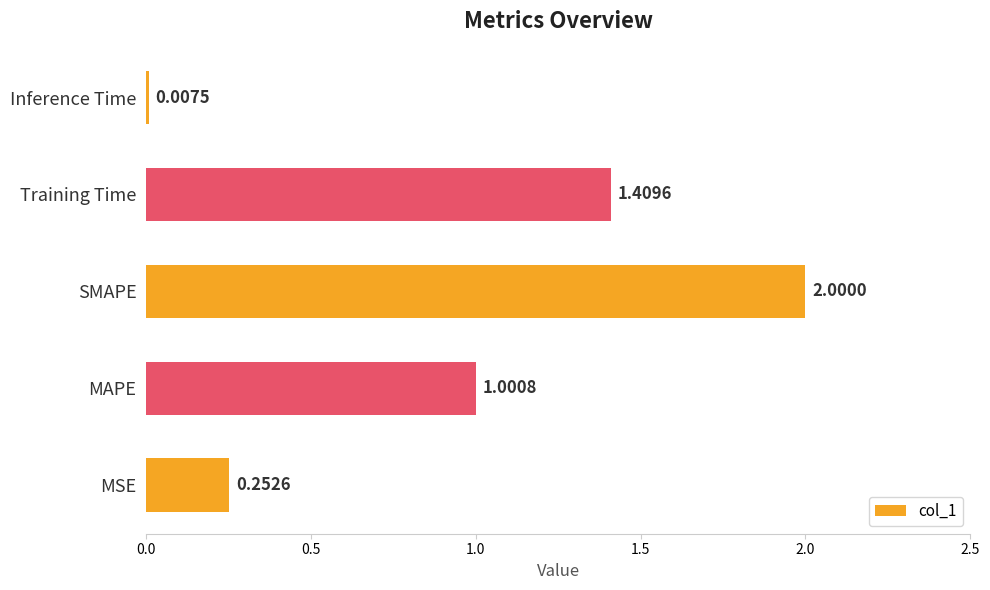

At which label is the value closest to 1?

MAPE